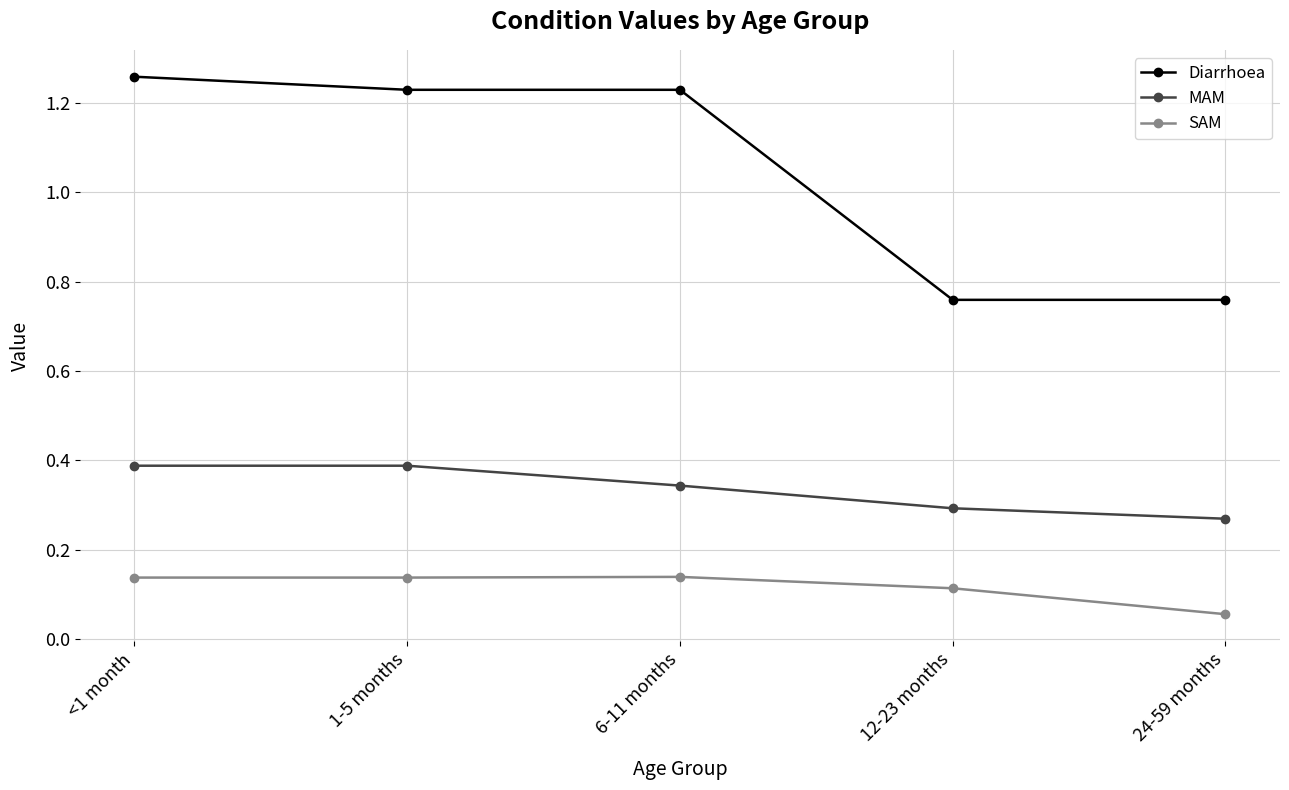

What is the label of the 1st point from the right?

24-59 months